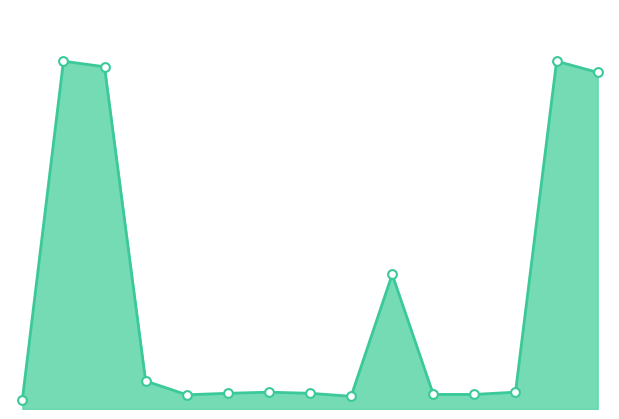

How many lines are shown in the chart?

1